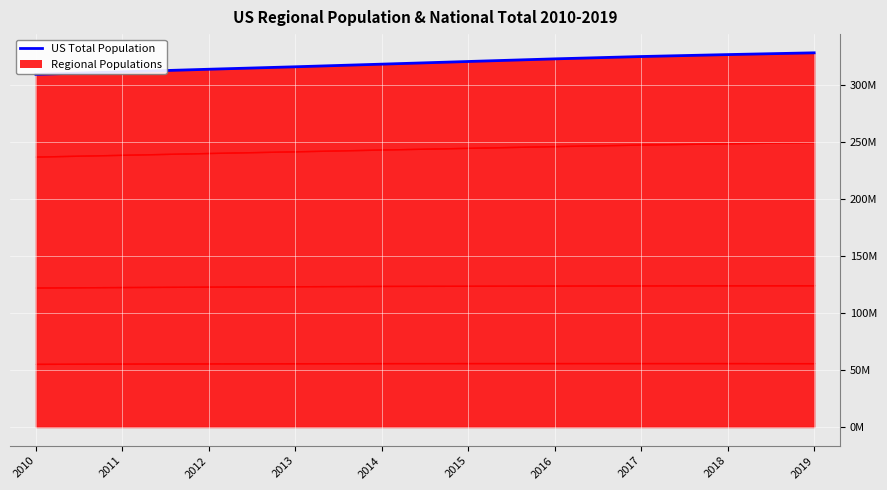

List the labels in order of value, largest first.

2019, 2018, 2017, 2016, 2015, 2014, 2013, 2012, 2011, 2010